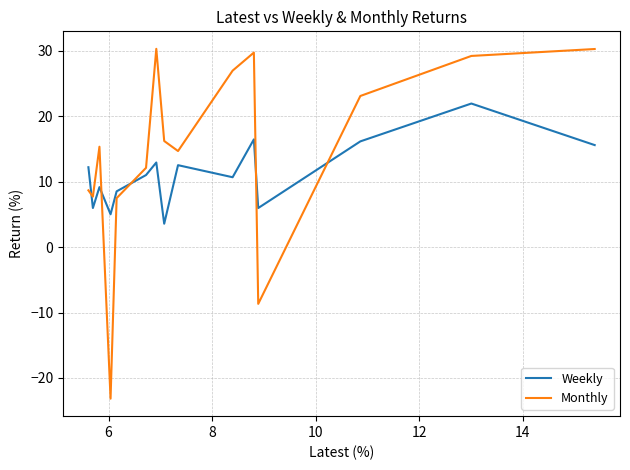

Which series has the largest total across all categories?

Monthly